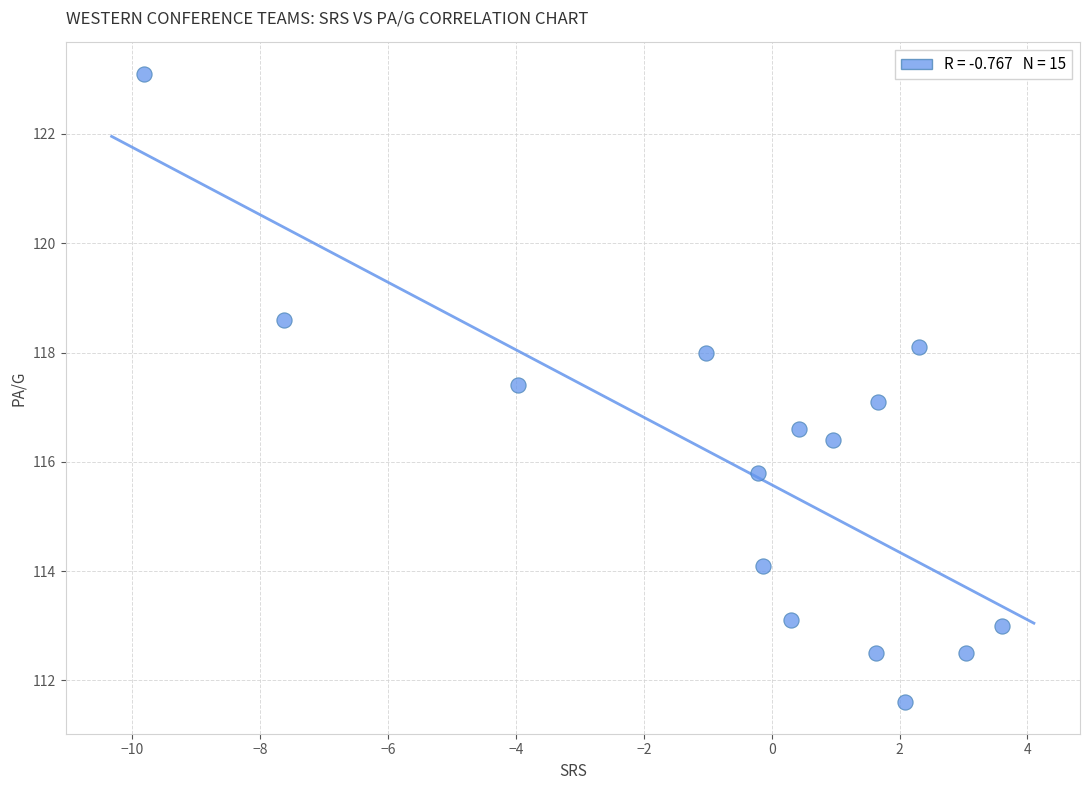

What is the range of X values (max minus min)?

13.4